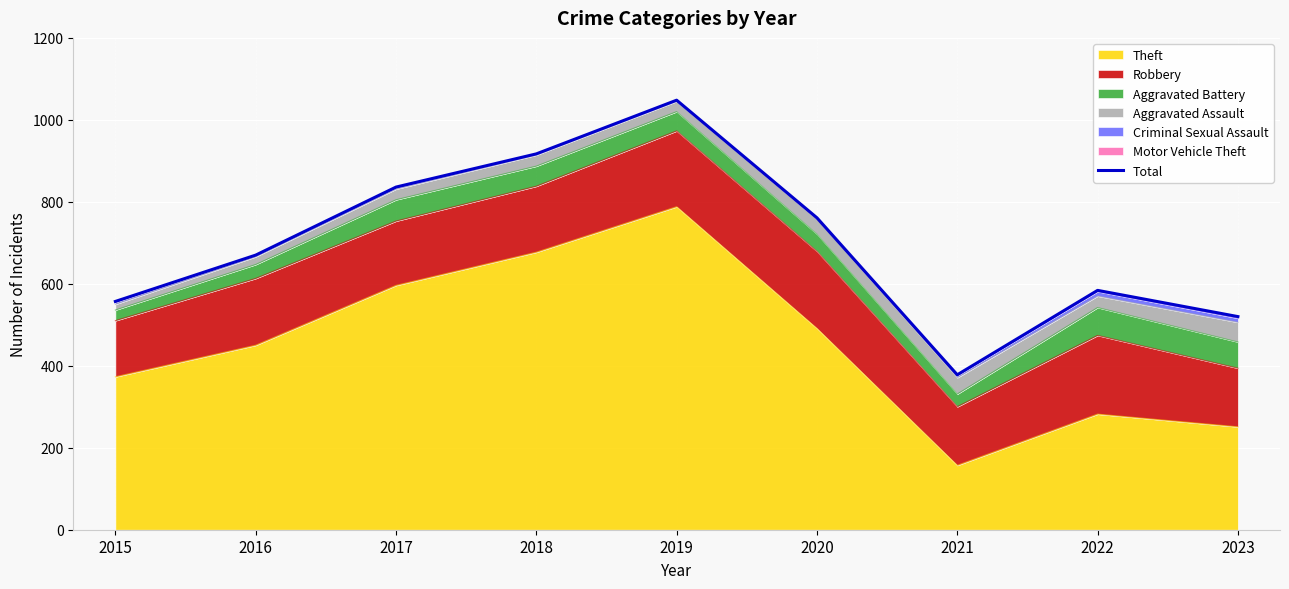

At which category does the chart reach its minimum across all series?

2021